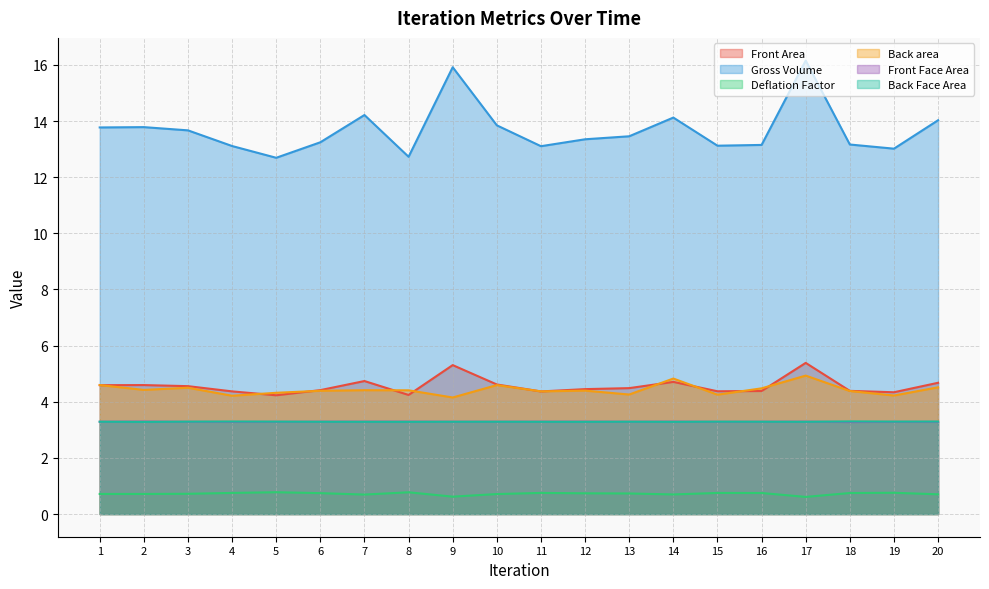

How many lines are shown in the chart?

6